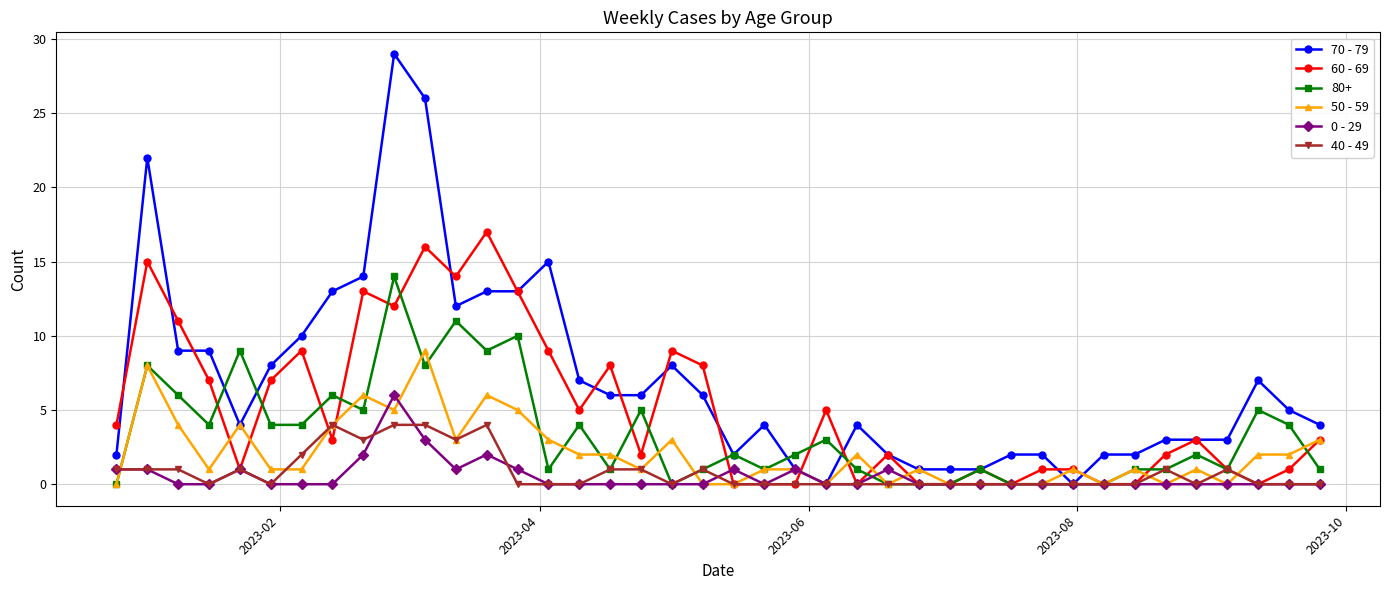

What is the value of the 50 - 59 point at the 13th from the left?

6